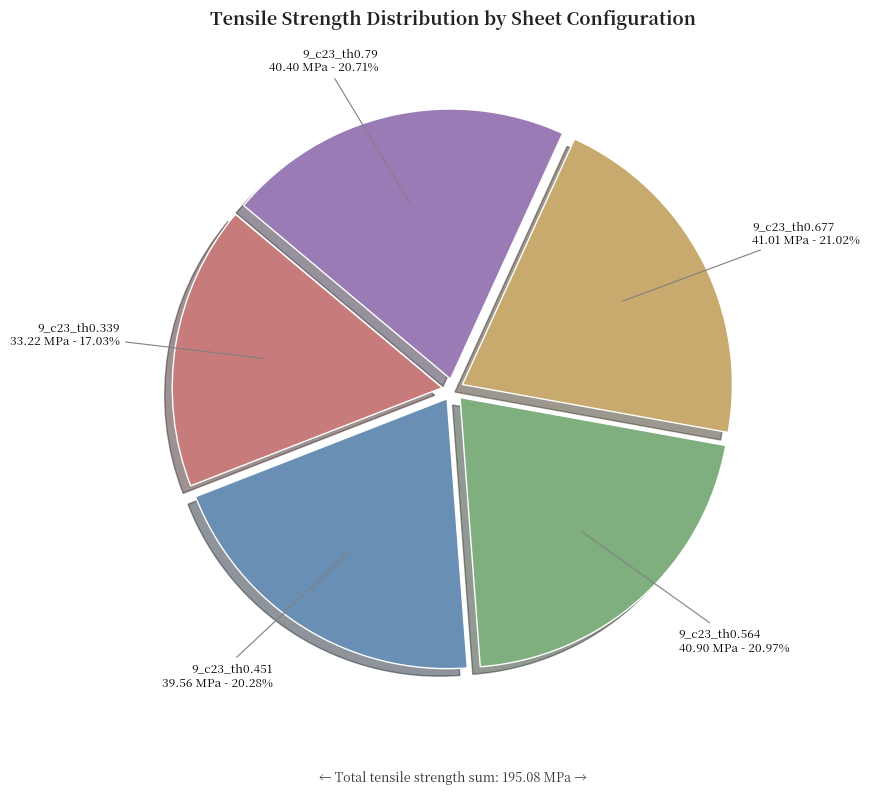

Which slice is the smallest?

9_c23_th0.339